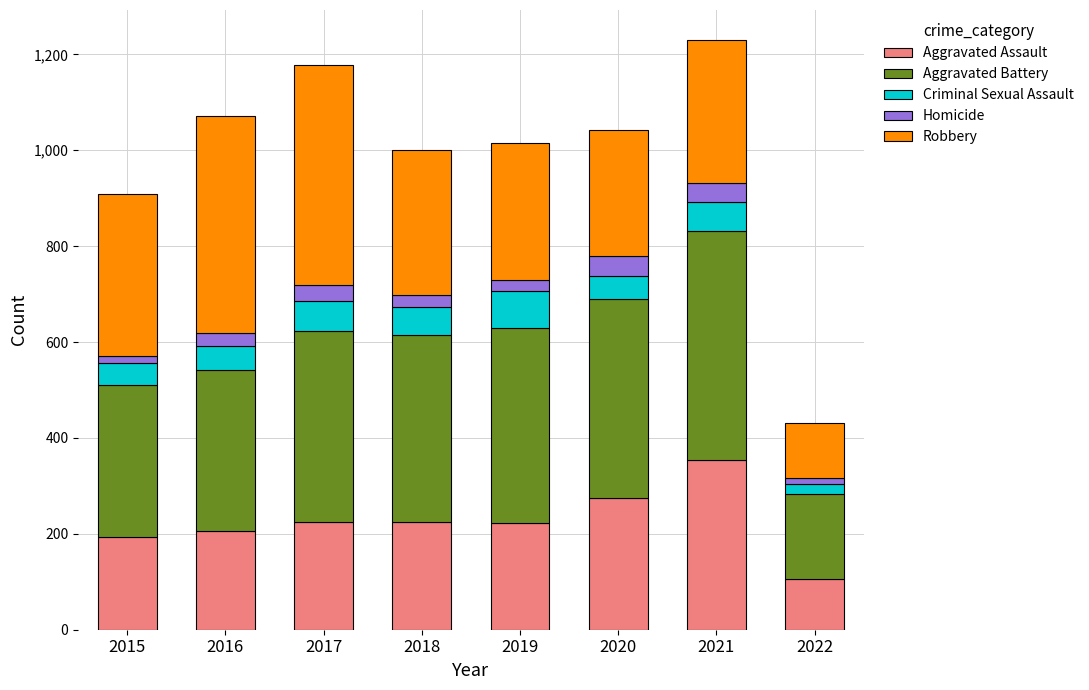

What is the maximum value for Aggravated Assault?

353